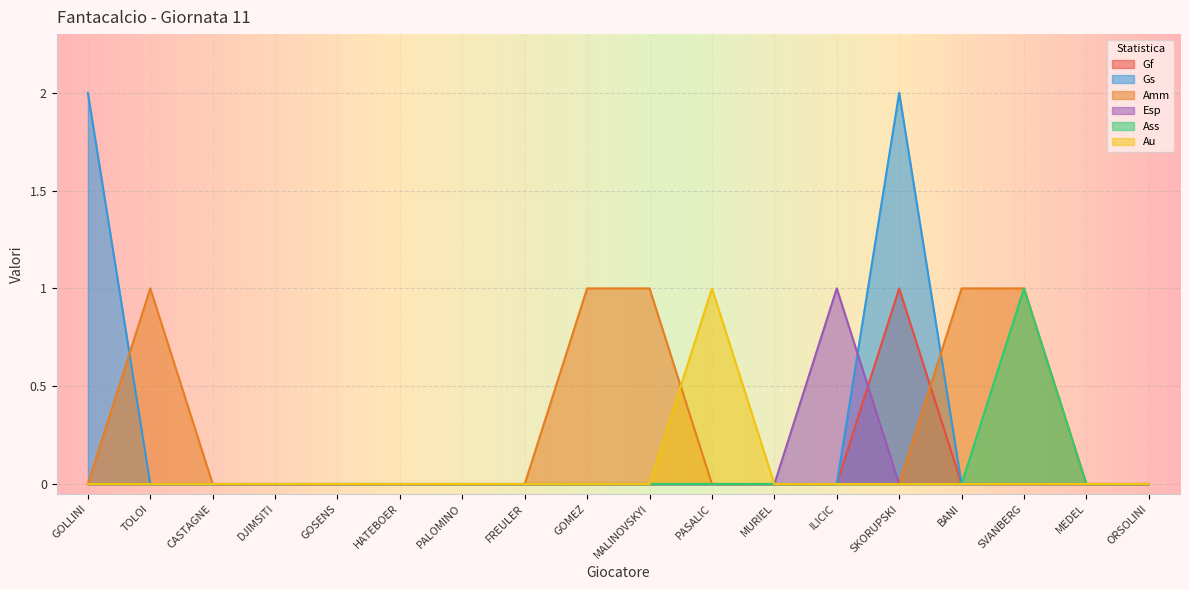

List the series in order of their peak value, lowest first.

Gf, Amm, Esp, Ass, Au, Gs